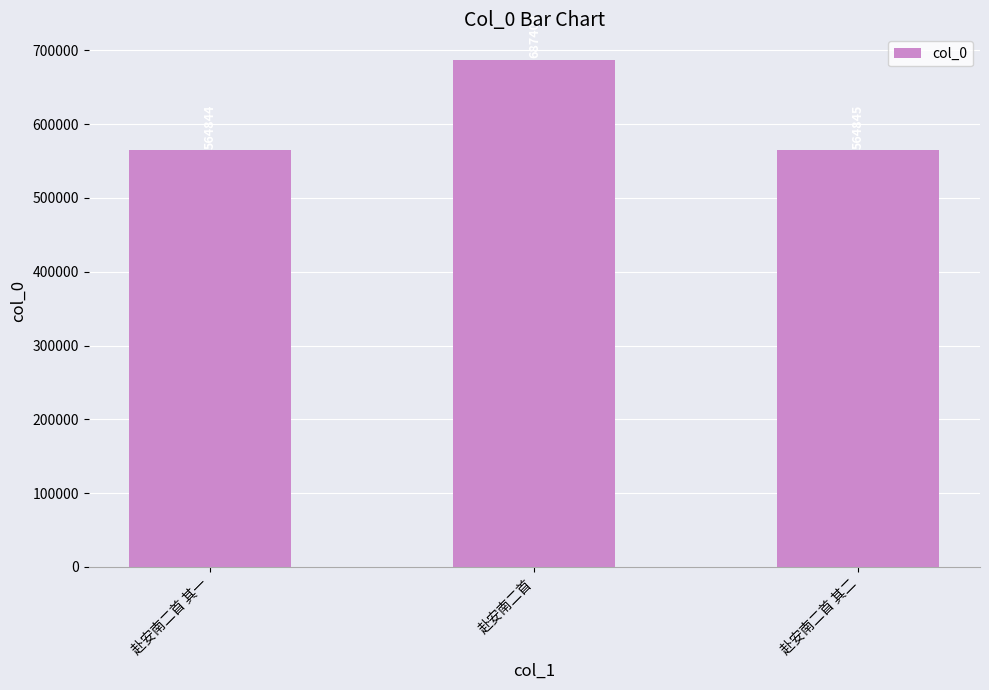

How many data points are less than 564845?

1